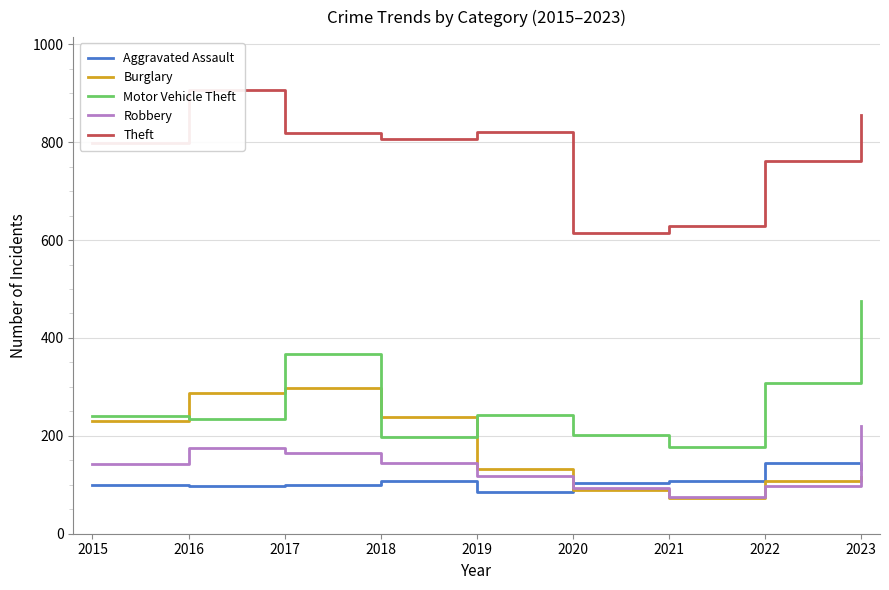

Between 2020 and 2016, which is larger?

2020